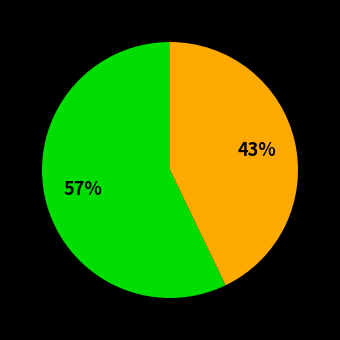

To the nearest percent, what is the difference between the largest and smallest slice percentages?

14%